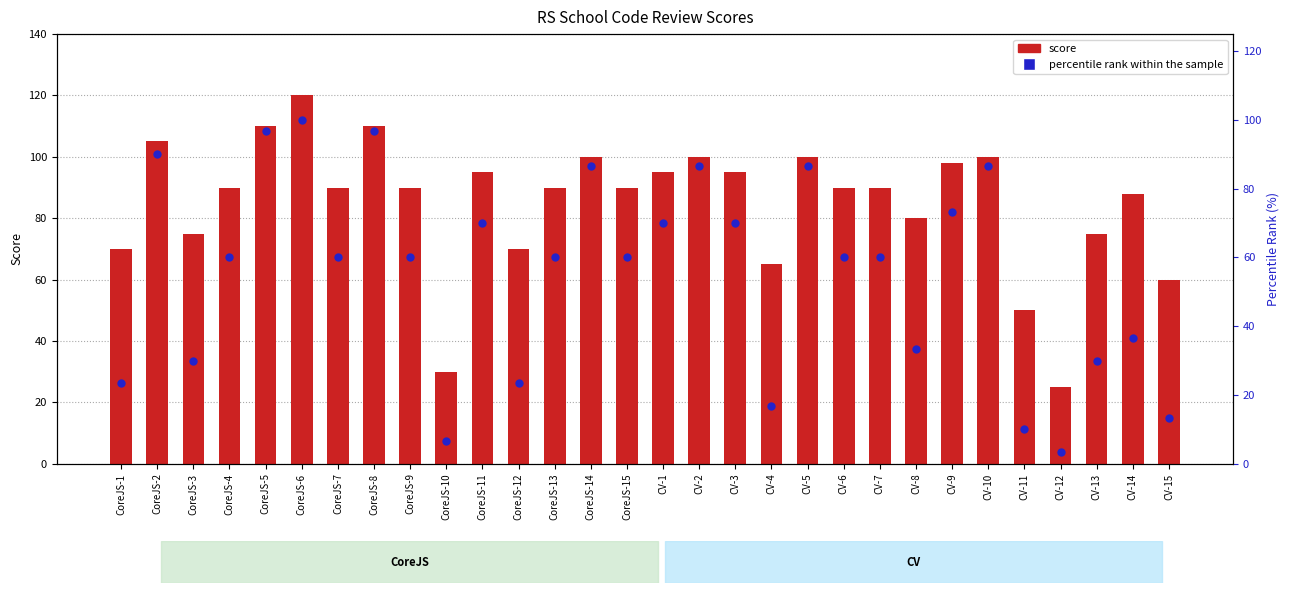

What are all the series names shown in the legend?

score, percentile rank within the sample